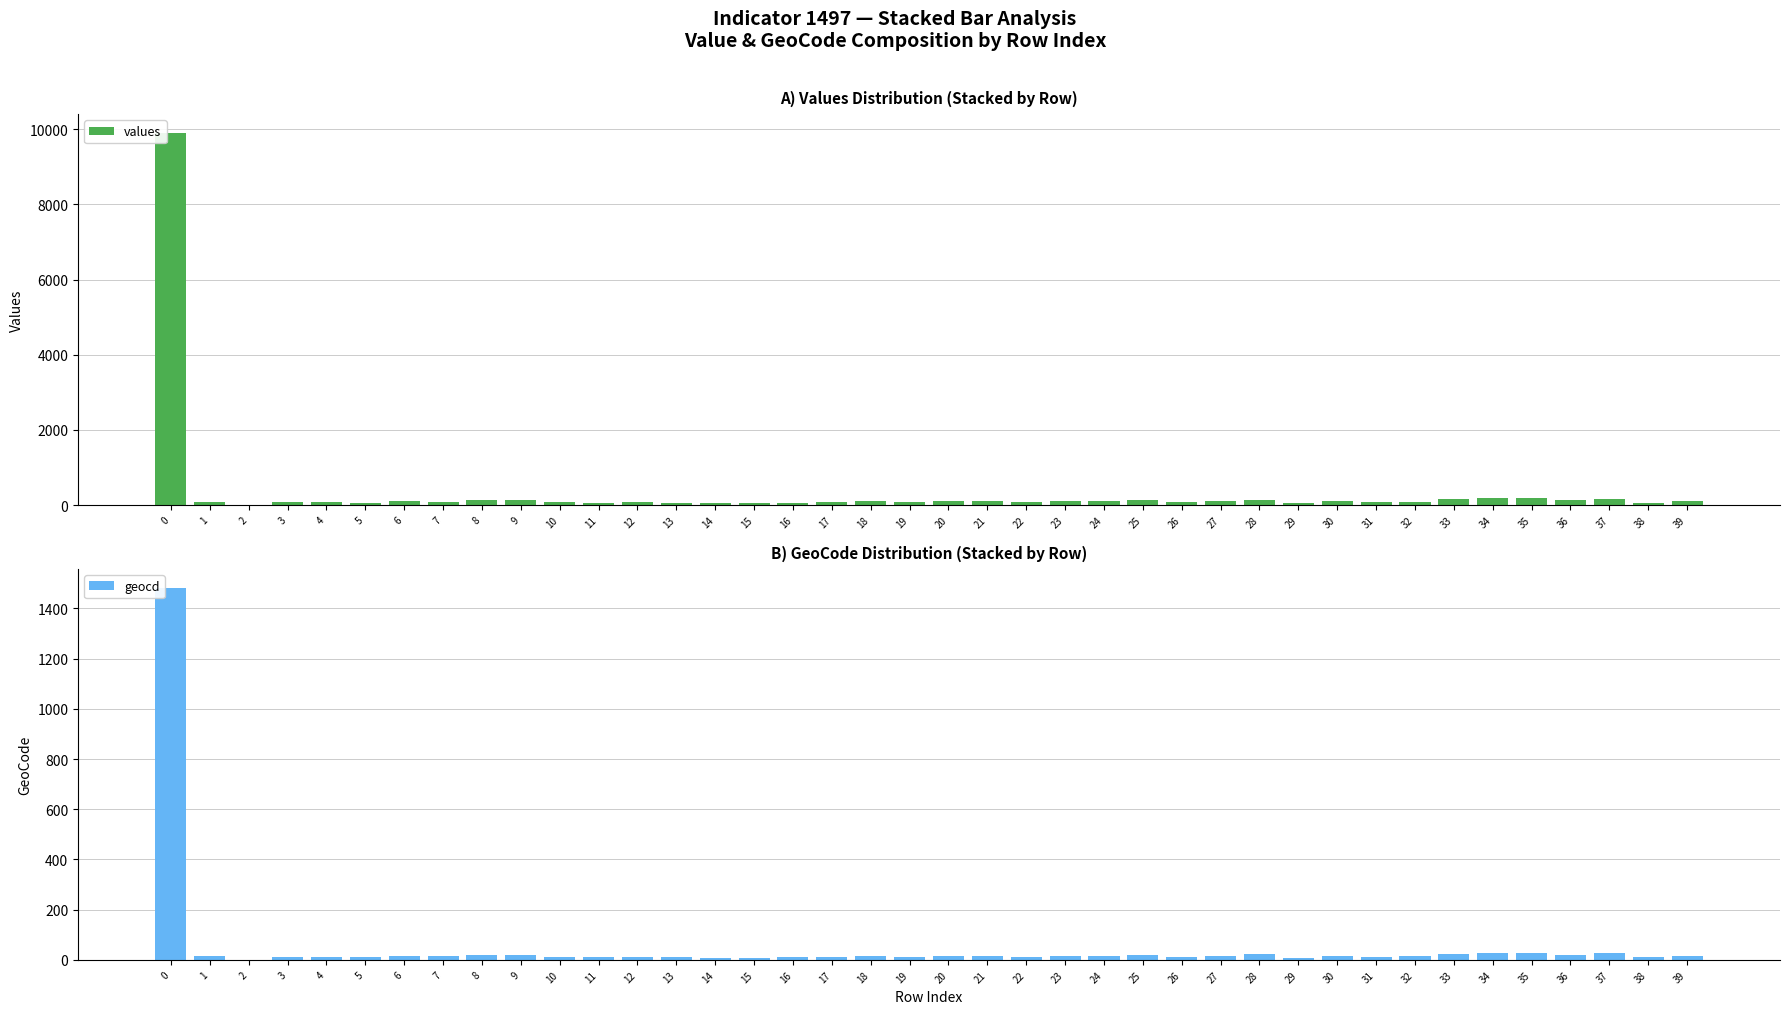

Reading left to right, list all the values displayed in this chart.

values: 9906	93	0	73	86	66	100	93	140	126	80	66	80	66	60	60	66	80	113	80	106	106	80	100	113	133	80	100	146	60	113	86	93	160	180	180	140	173	66	100
geocd: 1483	14	0	11	13	10	15	14	21	19	12	10	12	10	9	9	10	12	17	12	16	16	12	15	17	20	12	15	22	9	17	13	14	24	27	27	21	26	10	15